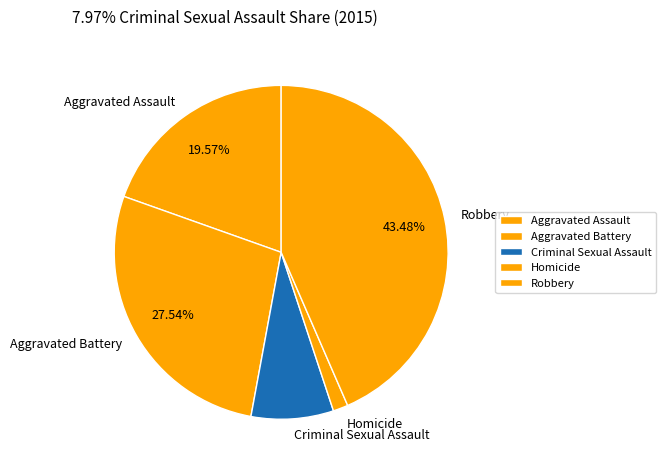

Rank the categories by value from lowest to highest.

Homicide, Criminal Sexual Assault, Aggravated Assault, Aggravated Battery, Robbery